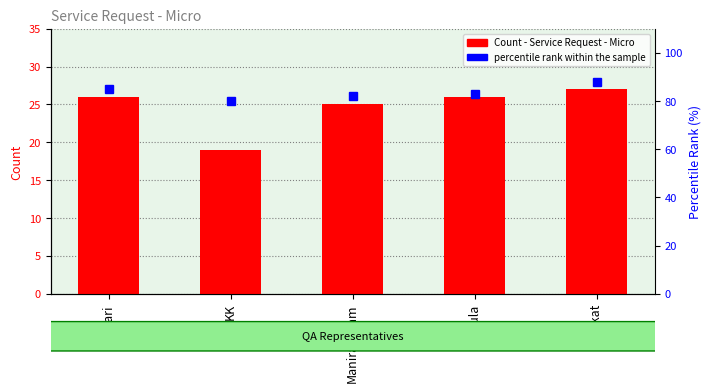

What is the label of the 4th bar from the right?

KK